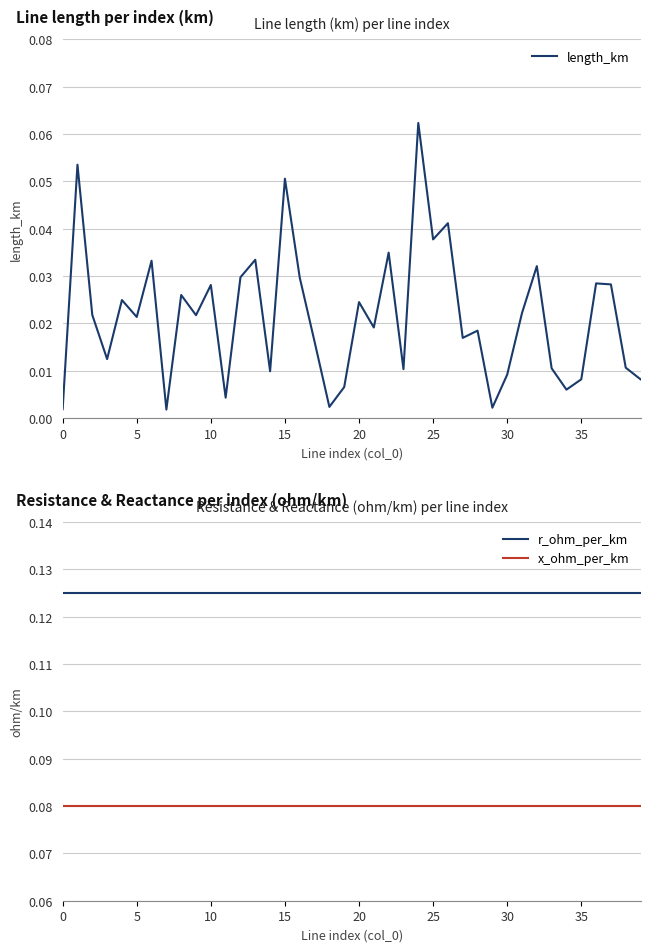

How many interior local peaks does the length_km series have?

14